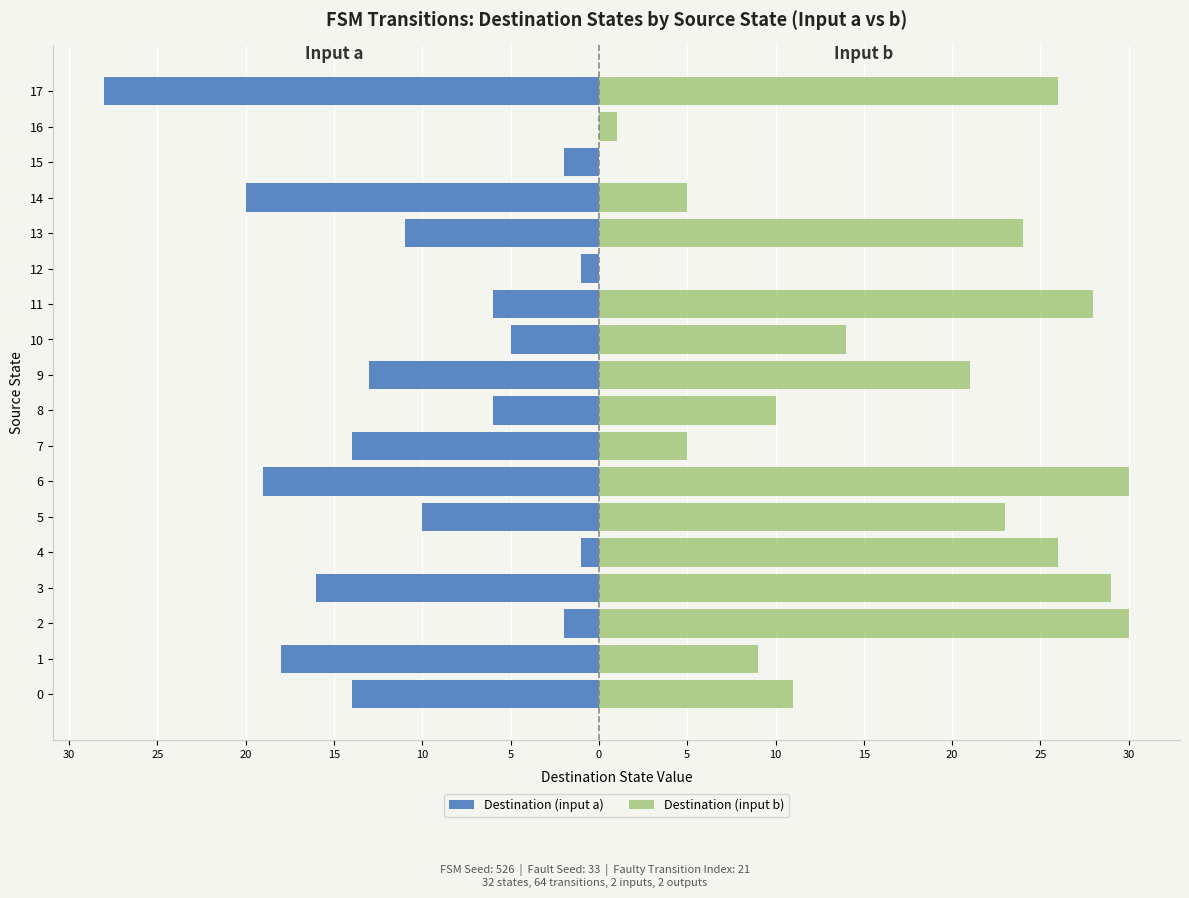

Which series has the widest spread of values?

Destination (input b)